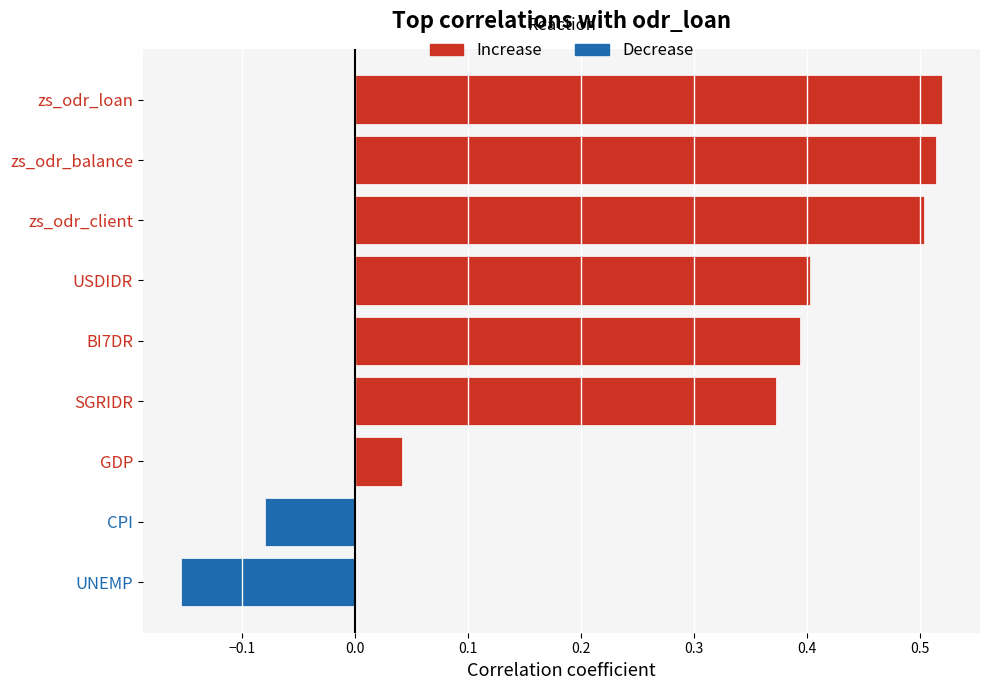

Where is the data nearest to the value 0?

GDP